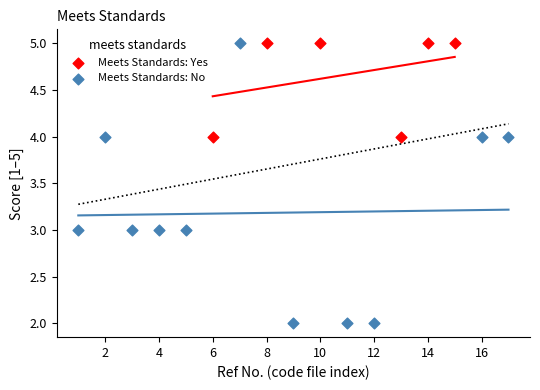

Which series contains the lowest Y value?

Meets Standards: No